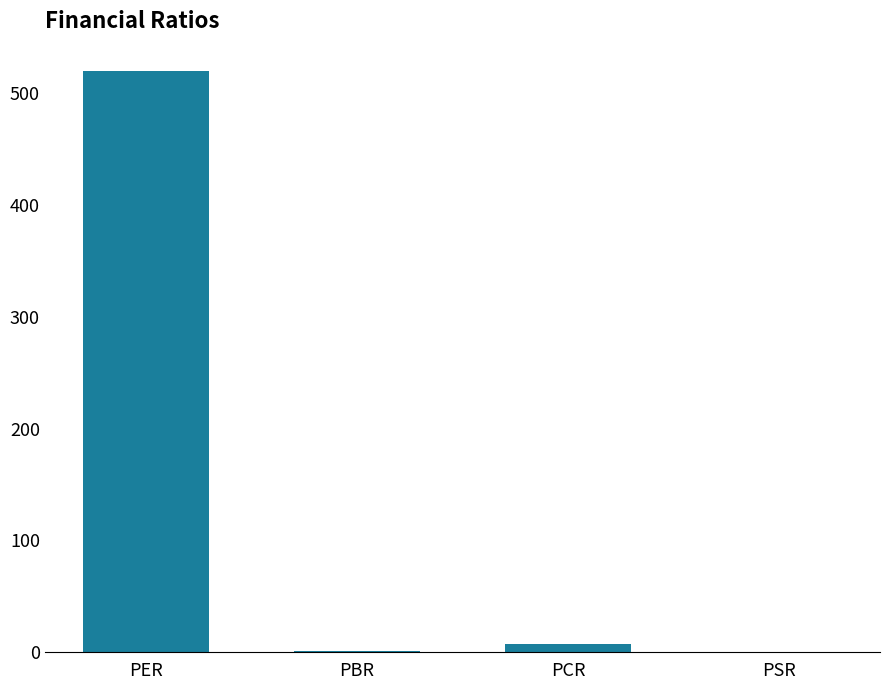

What is the sum of all values?

529.0